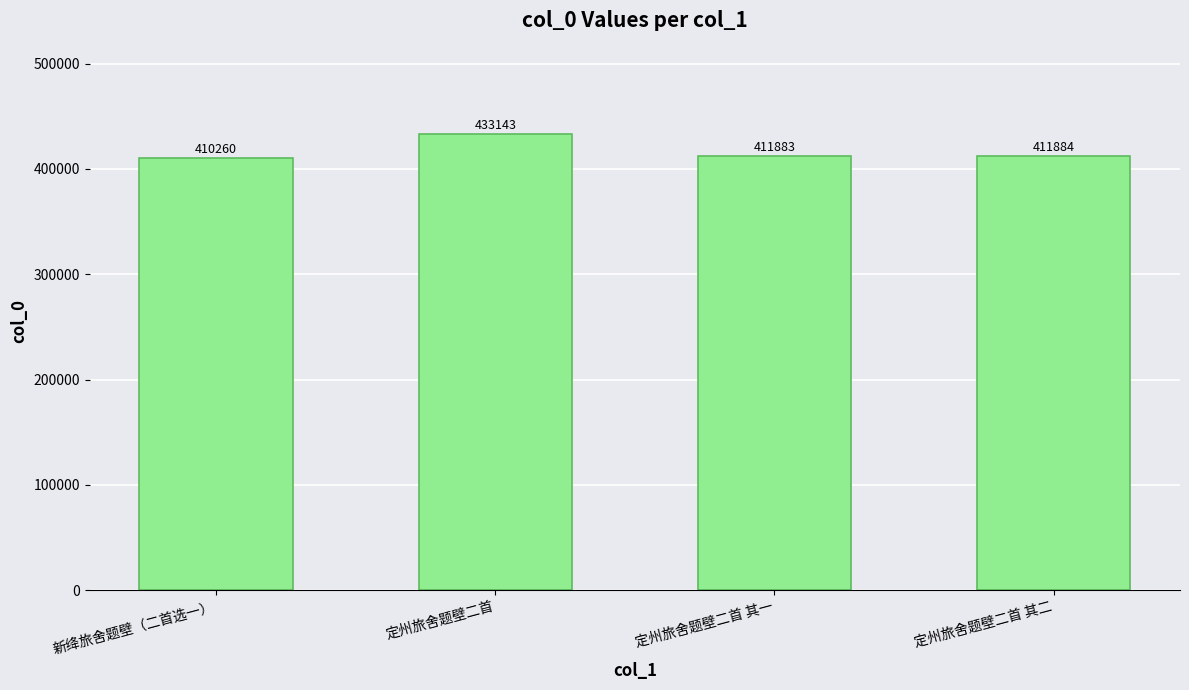

What value does the data have at 定州旅舍题壁二首 其二?

411884